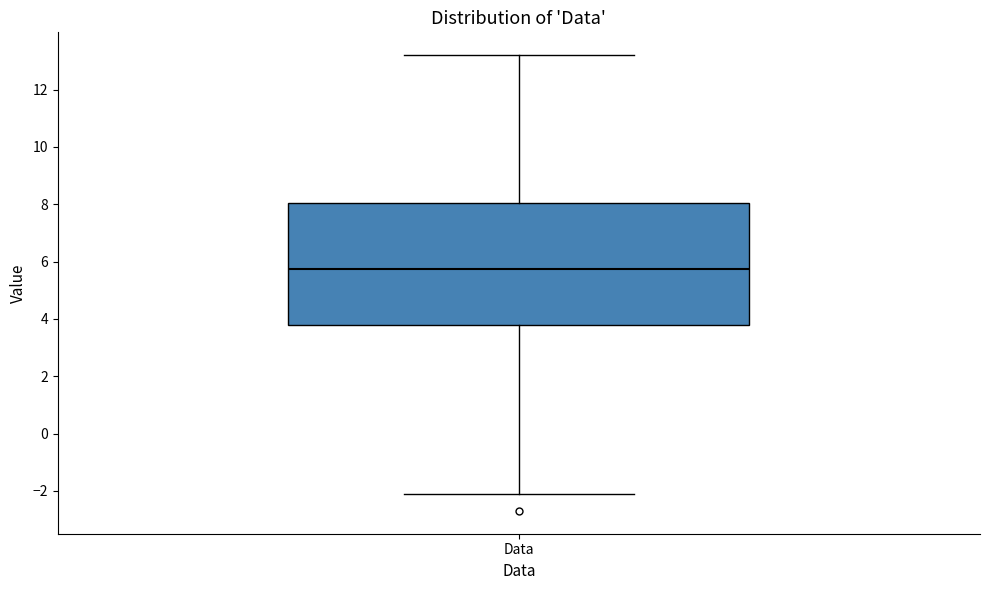

Where is the upper edge of the box for Data on the y-axis? The values are not printed on the chart, so give them approximately, as read against the axis.

8.0